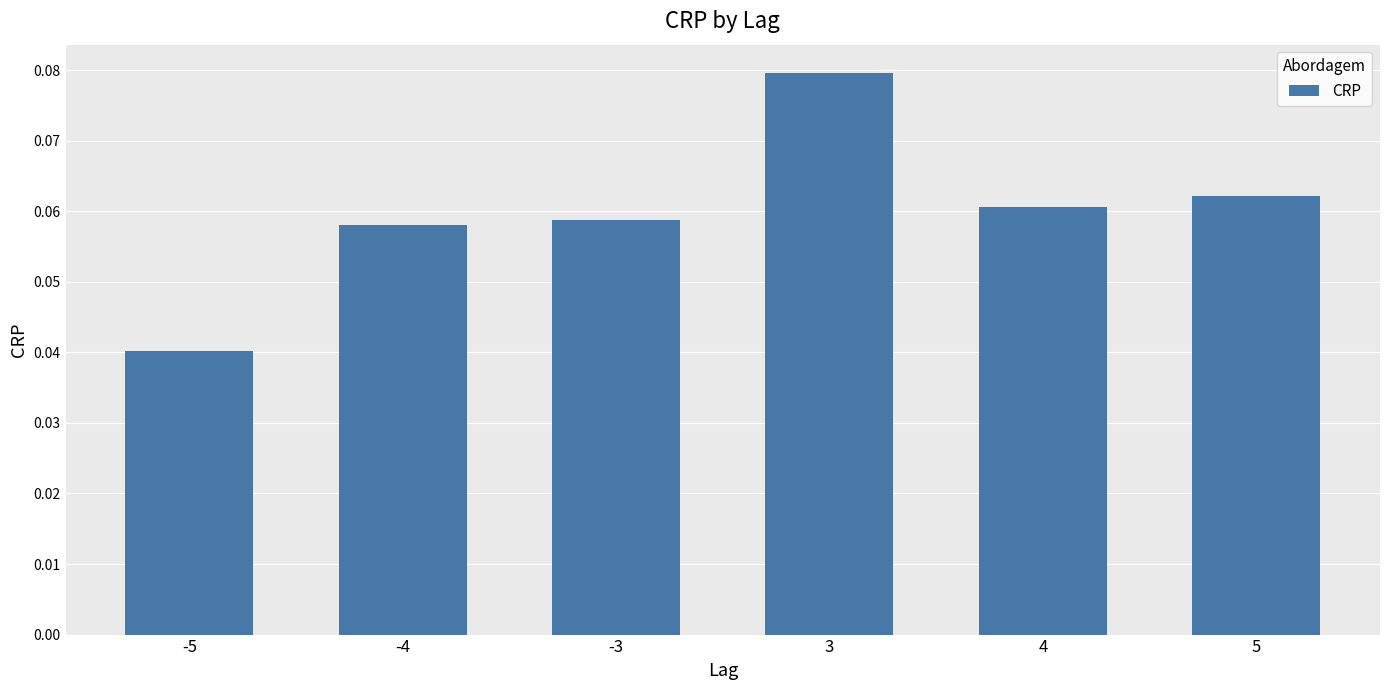

How many bars are there in total?

6